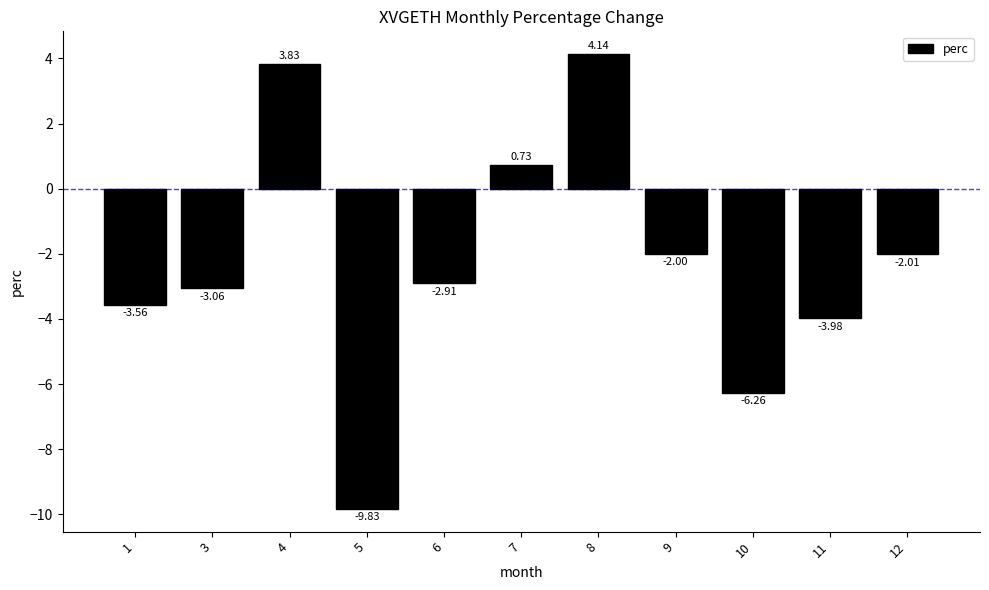

What is the value of the 11th bar from the left?

-2.0